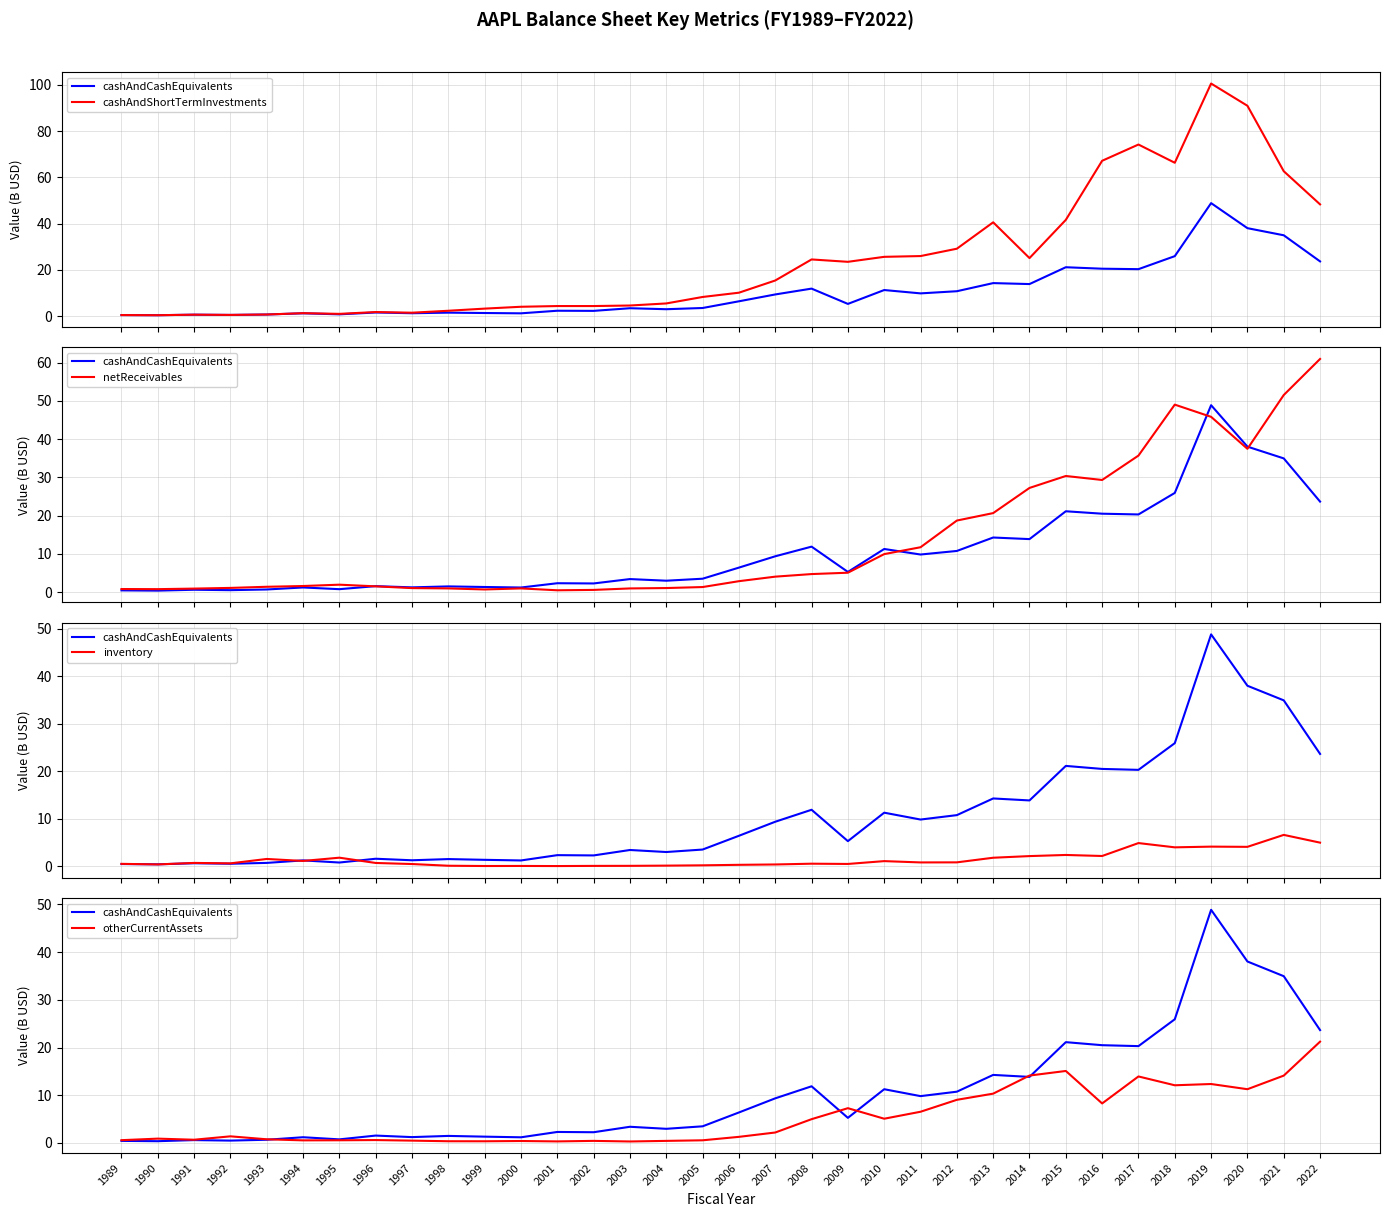

Read the cashAndShortTermInvestments value at 2009.

23.5